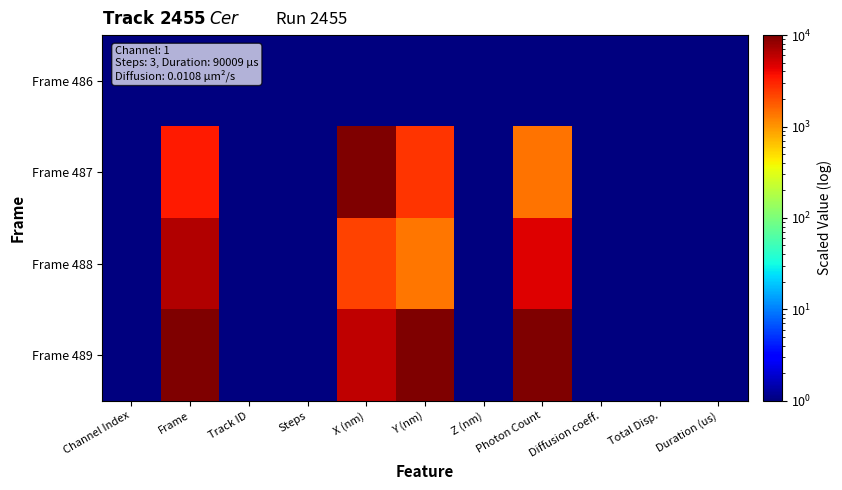

Which label corresponds to the smallest value in the chart?

Channel Index